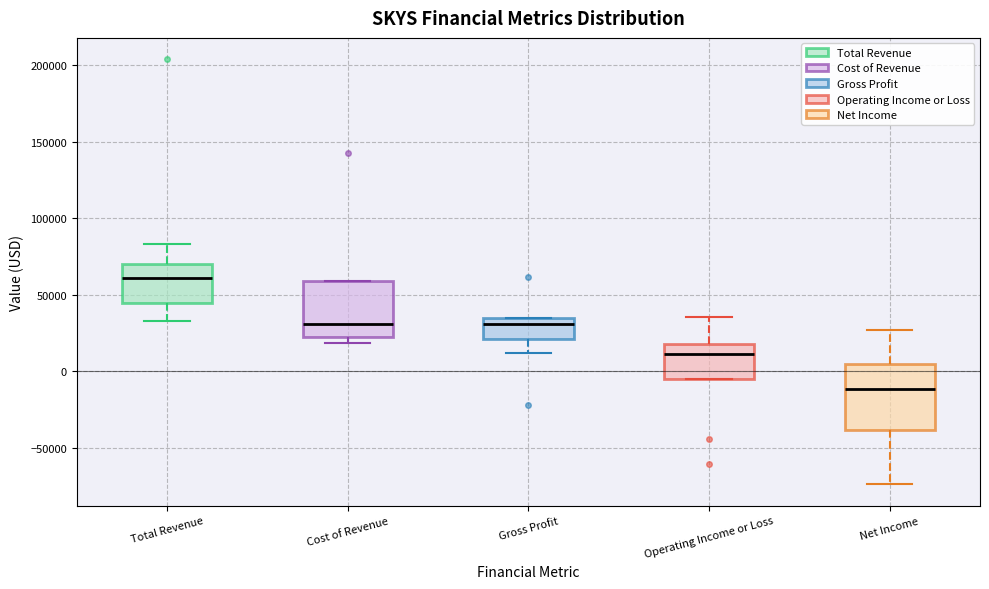

Where is the upper edge of the box for Operating Income or Loss on the y-axis? The values are not printed on the chart, so give them approximately, as read against the axis.

20000